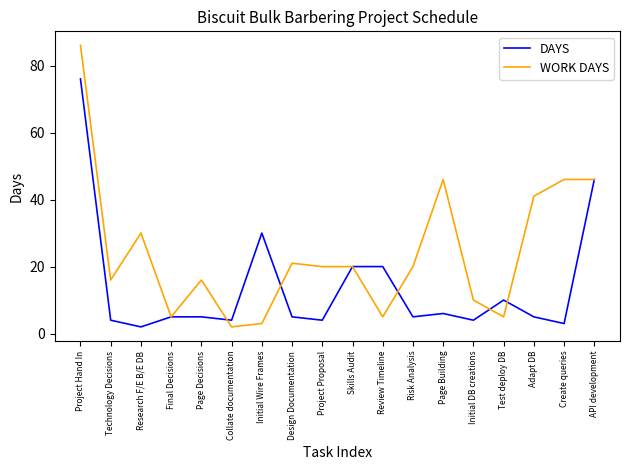

Reading left to right, what are all the values shown in this chart?

DAYS: Project Hand In=76	Technology Decisions=4	Research F/E B/E DB=2	Final Decisions=5	Page Decisions=5	Collate documentation=4	Initial Wire Frames=30	Design Documentation=5	Project Proposal=4	Skills Audit=20	Review Timeline=20	Risk Analysis=5	Page Building=6	Initial DB creations=4	Test deploy DB=10	Adapt DB=5	Create queries=3	API development=46
WORK DAYS: Project Hand In=86	Technology Decisions=16	Research F/E B/E DB=30	Final Decisions=5	Page Decisions=16	Collate documentation=2	Initial Wire Frames=3	Design Documentation=21	Project Proposal=20	Skills Audit=20	Review Timeline=5	Risk Analysis=20	Page Building=46	Initial DB creations=10	Test deploy DB=5	Adapt DB=41	Create queries=46	API development=46